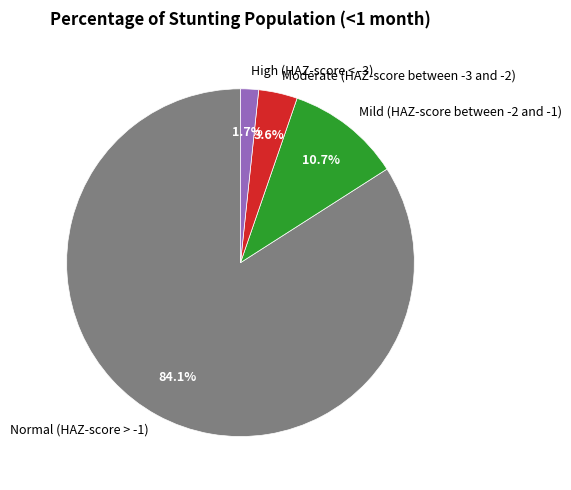

To the nearest percent, what is the difference between the High (HAZ-score < -3) and Mild (HAZ-score between -2 and -1) slice percentages?

9%